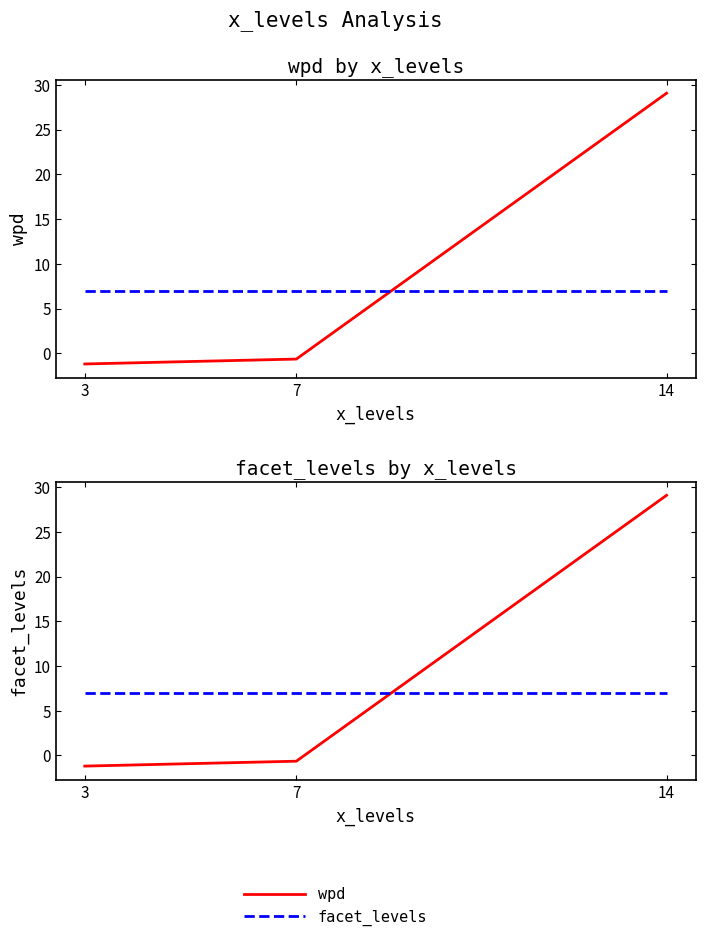

What is the average value of the wpd series?

9.1